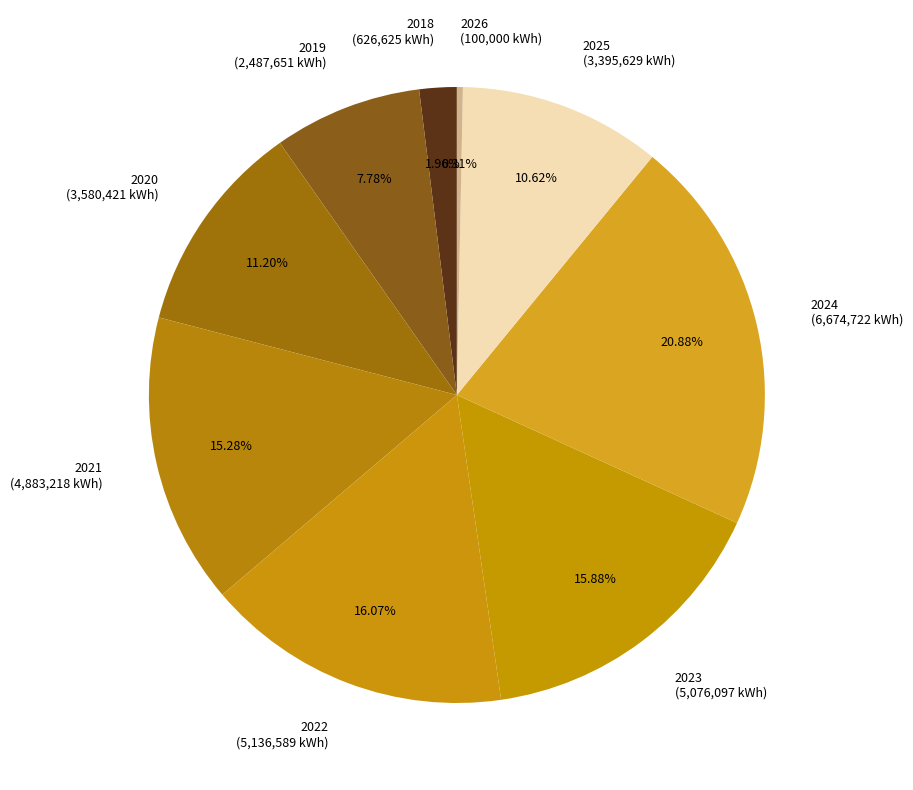

How many slices are in this pie chart?

9